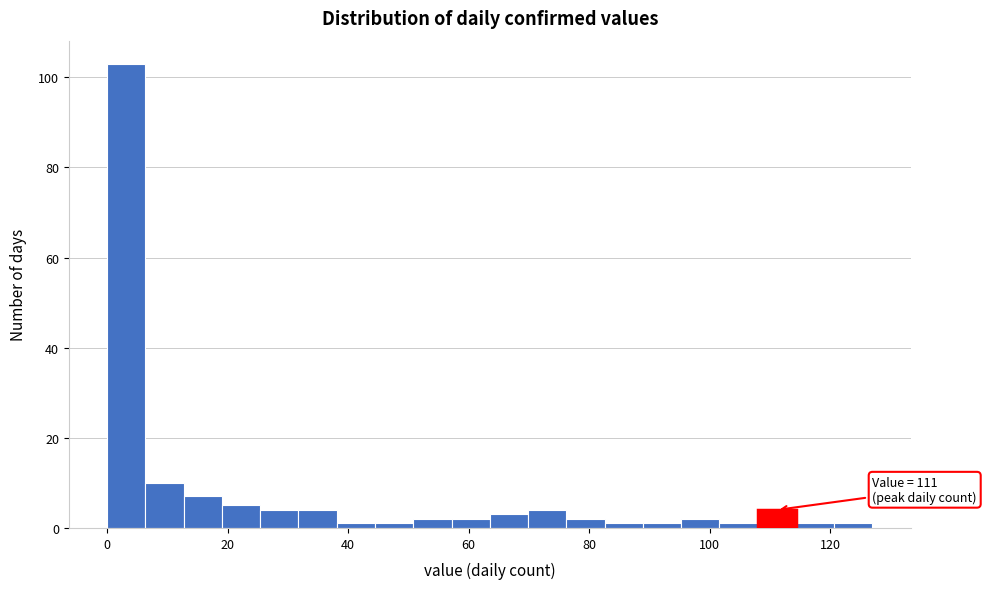

Read against the x-axis, roughly where is the centre of the tallest bar?

4